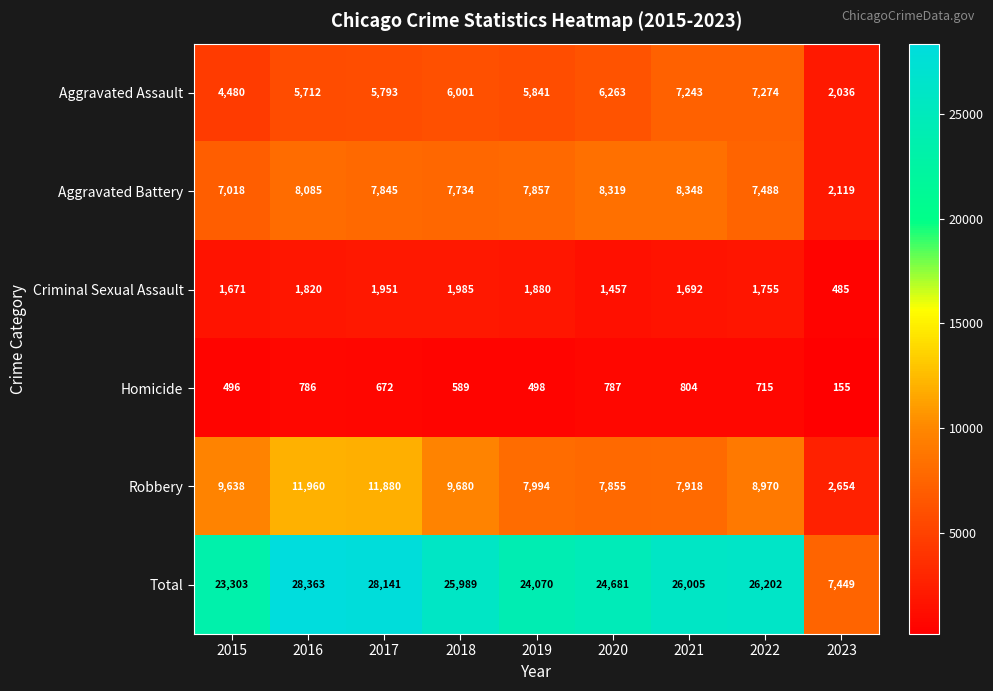

At which category does the chart reach its minimum across all series?

2023